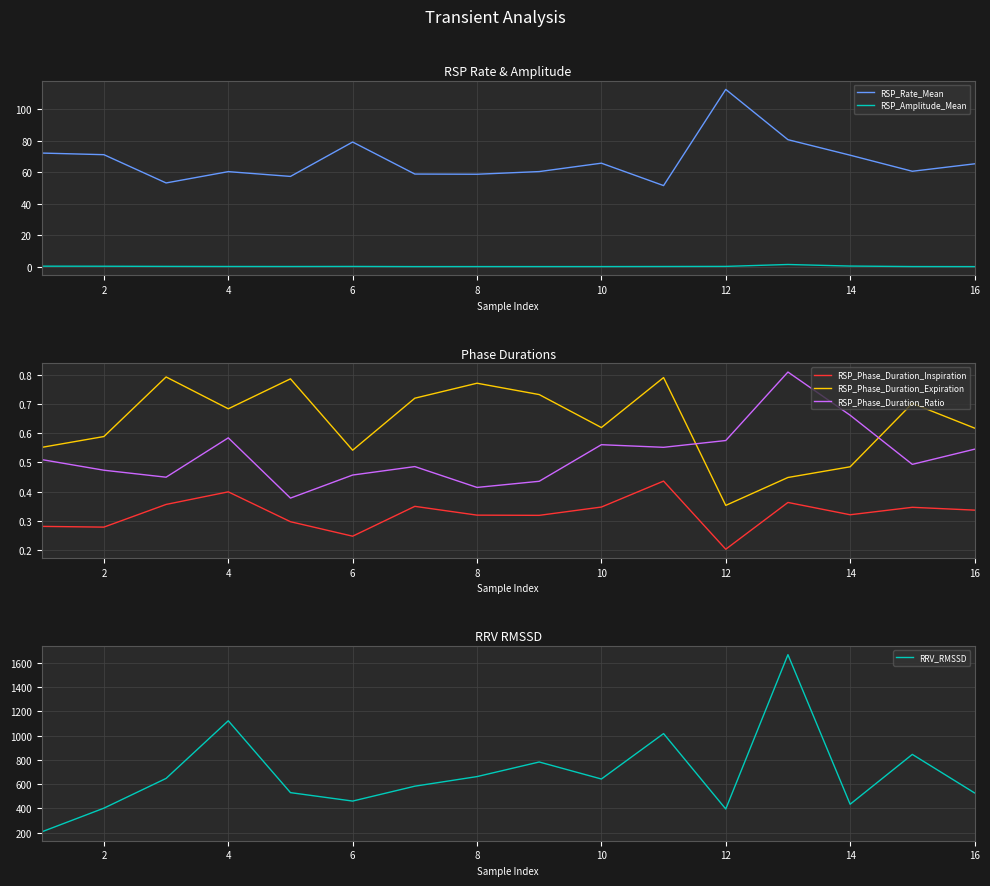

True or false: RSP_Phase_Duration_Inspiration and RSP_Phase_Duration_Expiration intersect in this chart.

False